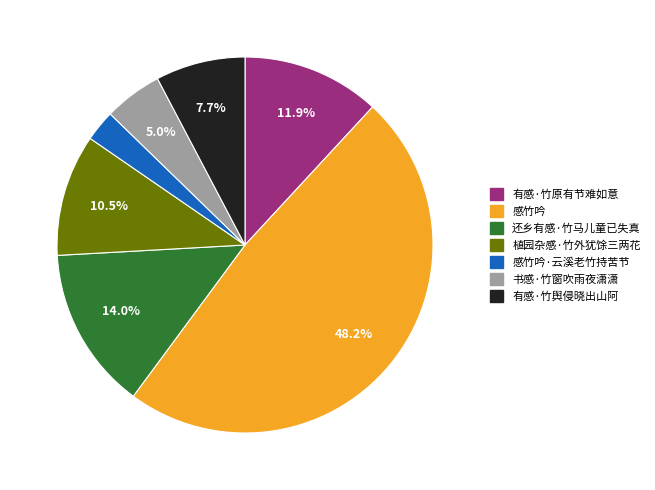

Is there any slice that represents more than half of the pie?

No